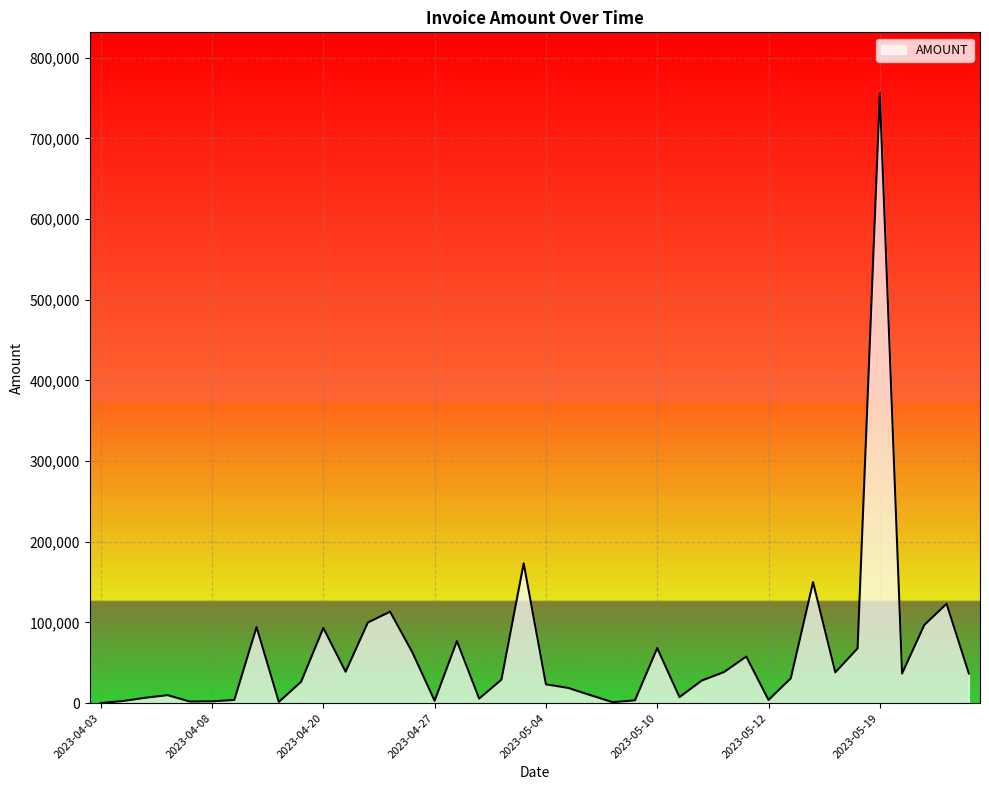

What is the difference between the maximum and minimum values?

755774.0